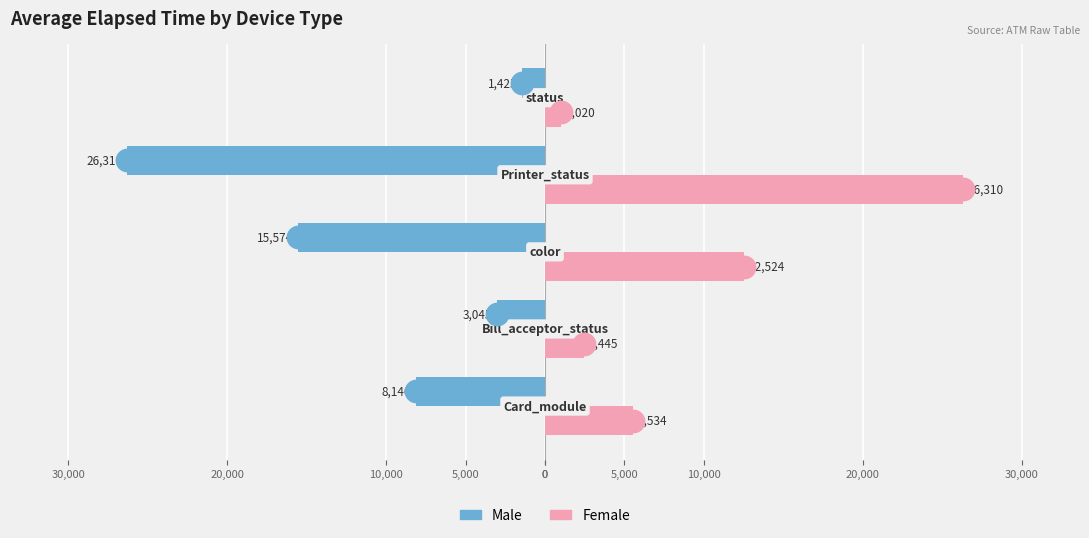

At how many categories does at least one series exceed 8882?

2